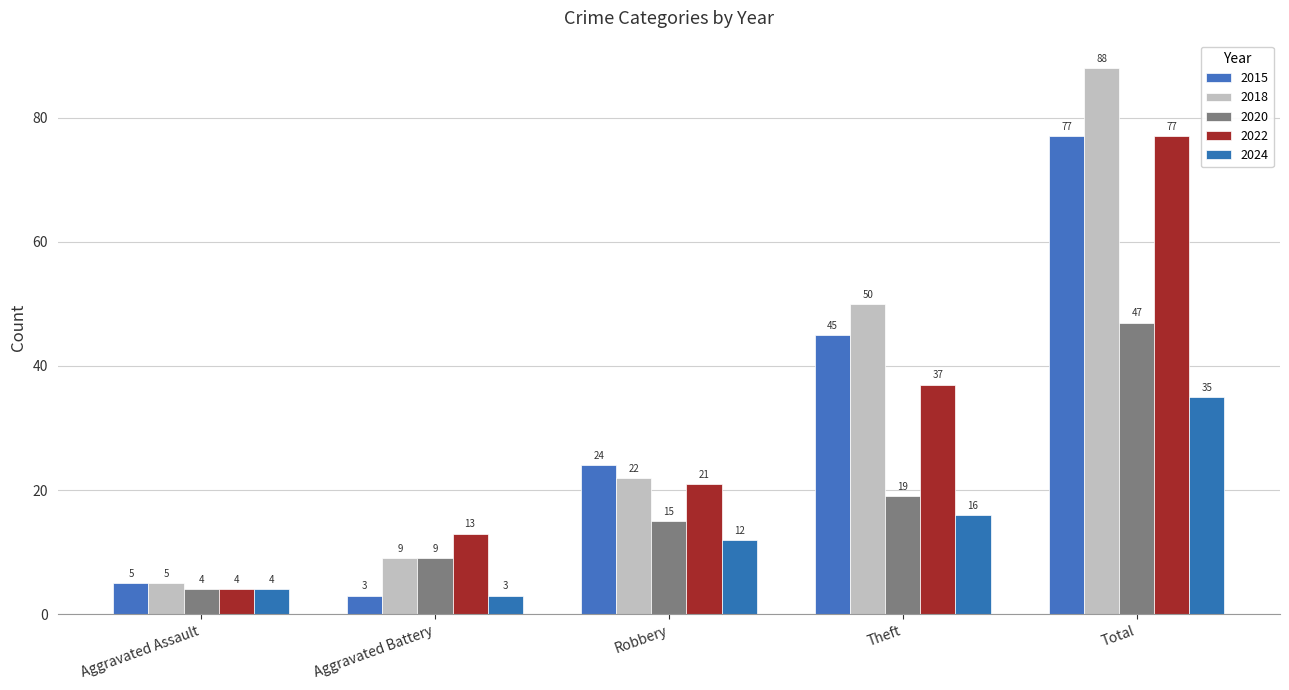

Which category has the highest value in the 2018 series?

Total